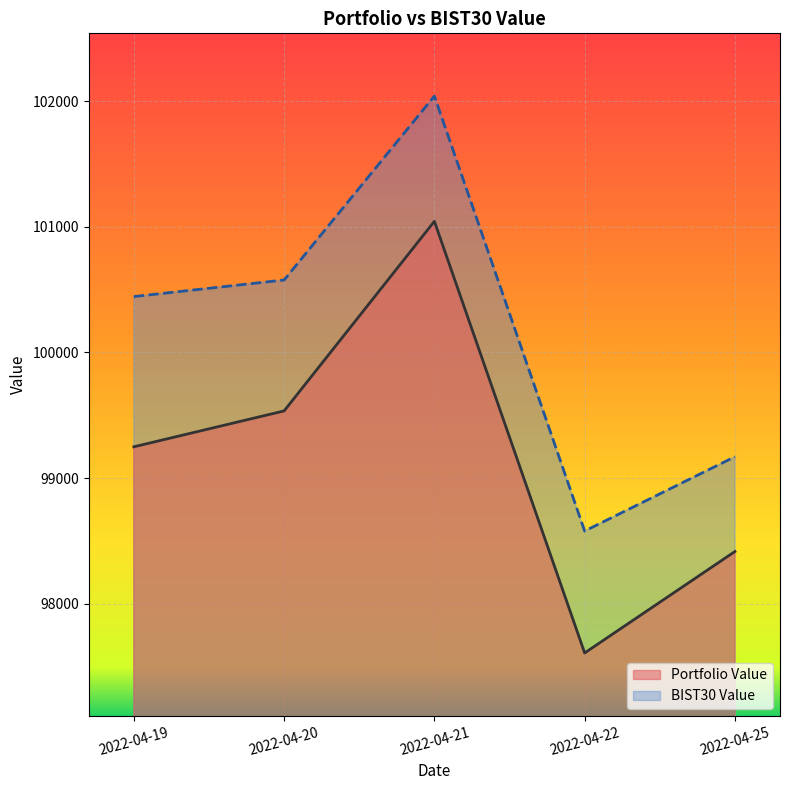

What is the difference between the highest and lowest values at 2022-04-22?

971.4